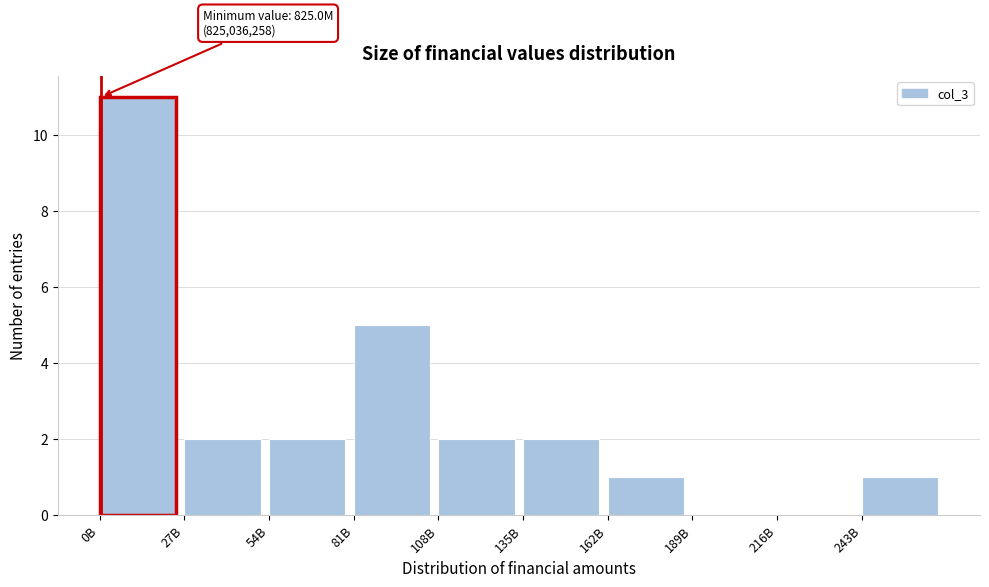

Reading left to right, extract all data points from this chart.

0B=11	27B=2	54B=2	81B=5	108B=2	135B=2	162B=1	189B=0	216B=0	243B=1